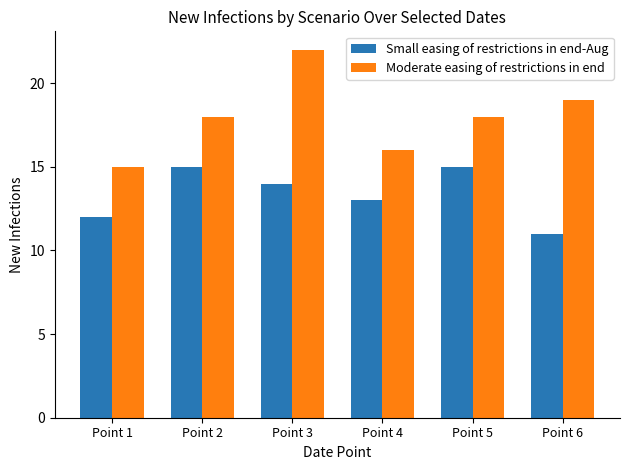

What is the spread (max minus min) of values at Point 4?

3